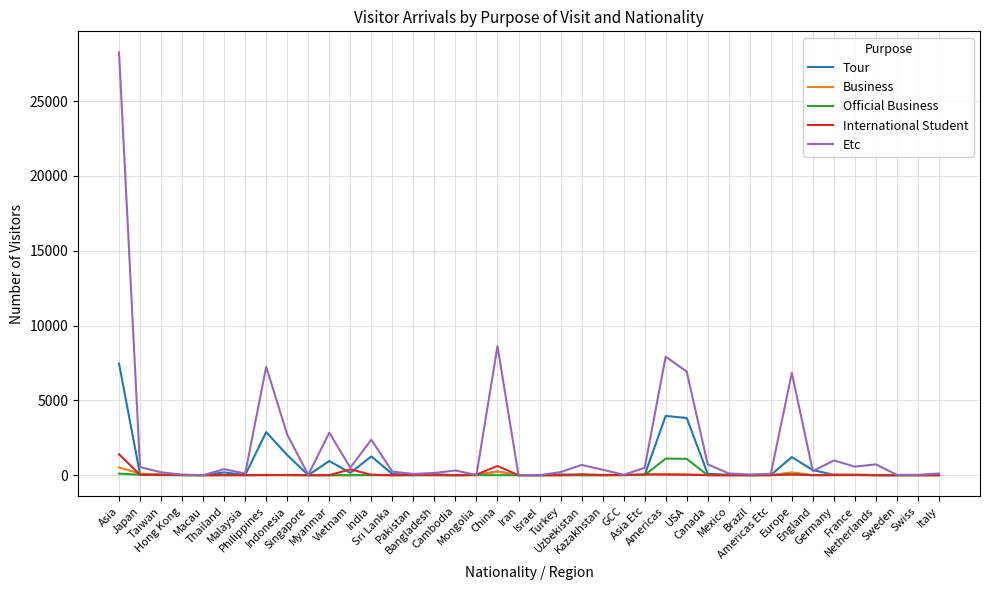

Which series has the largest range (max minus min)?

Etc